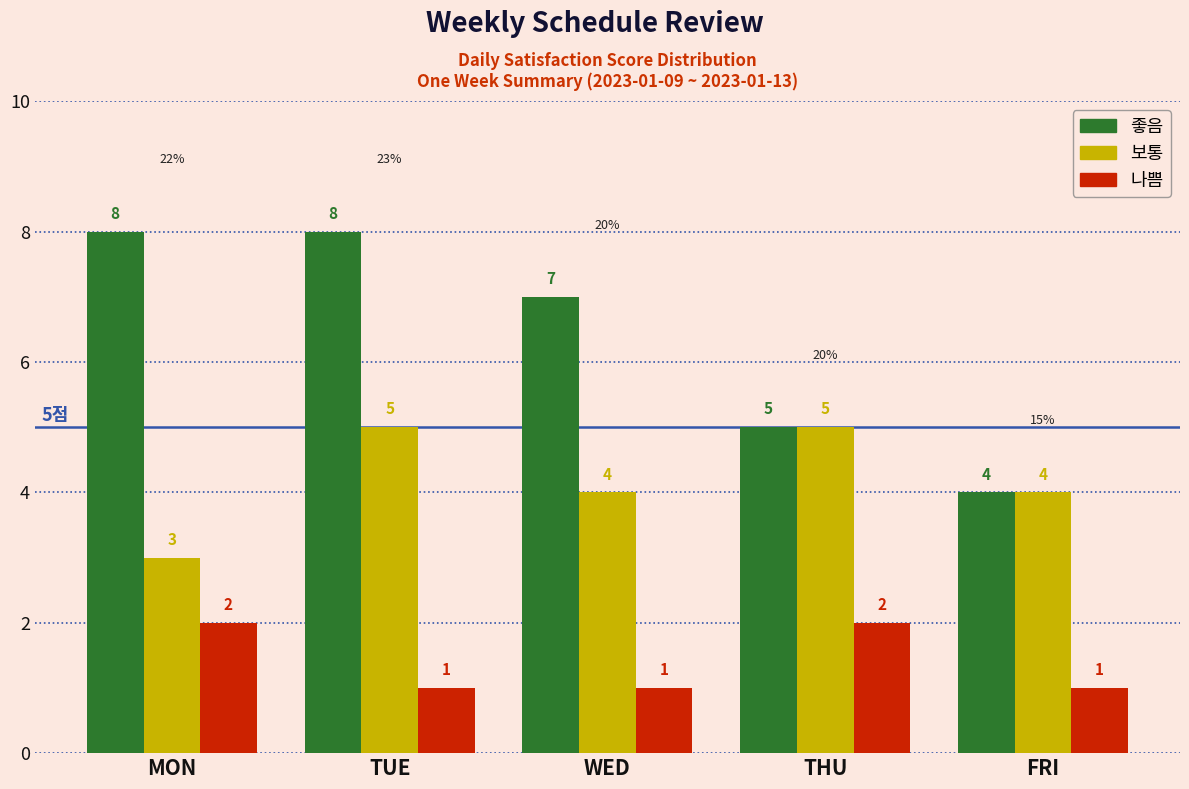

Reading right to left, what are all the values shown in this chart?

좋음: 4	5	7	8	8
보통: 4	5	4	5	3
나쁨: 1	2	1	1	2